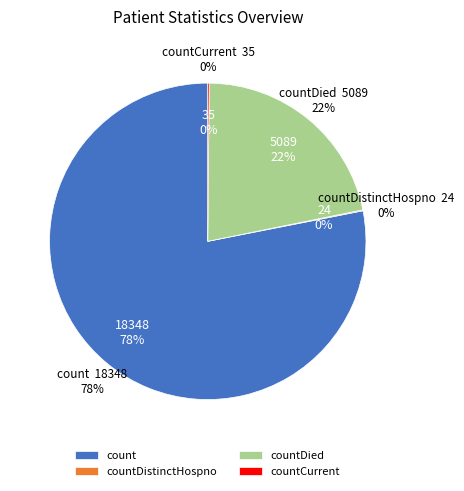

True or false: count accounts for 87% of the total.

False